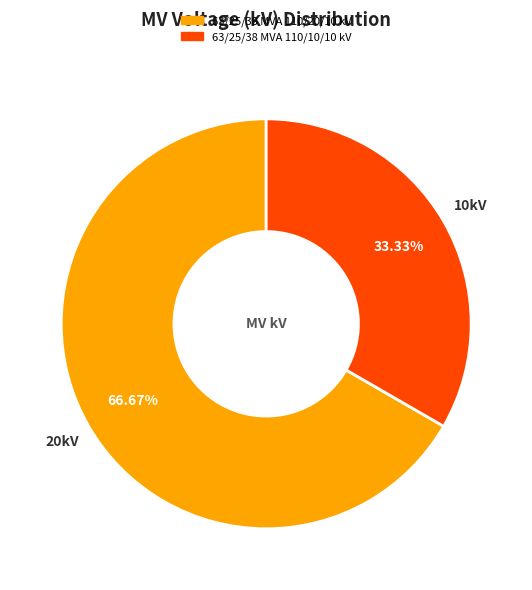

Do 63/25/38 MVA 110/20/10 kV and 63/25/38 MVA 110/10/10 kV together represent more than half of the pie?

Yes